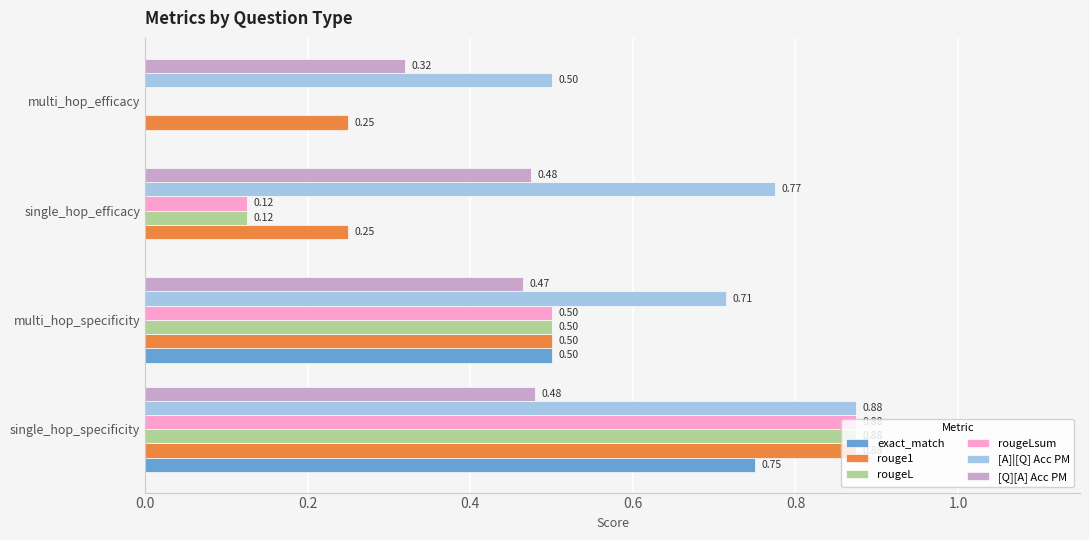

How many data points in rougeL are above 0?

3